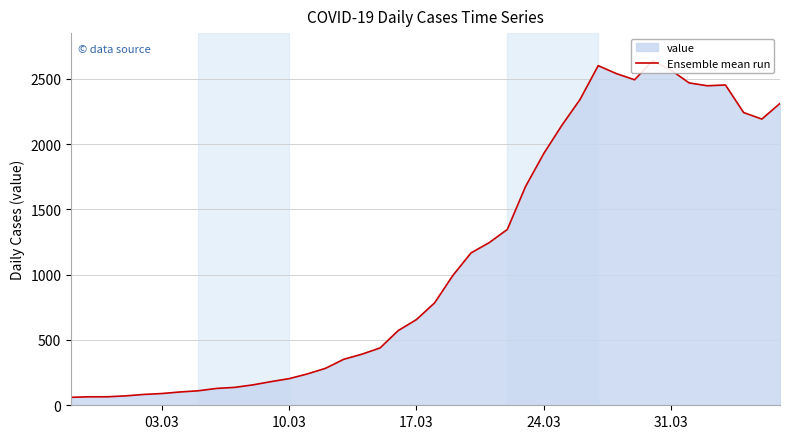

How many lines are shown in the chart?

1